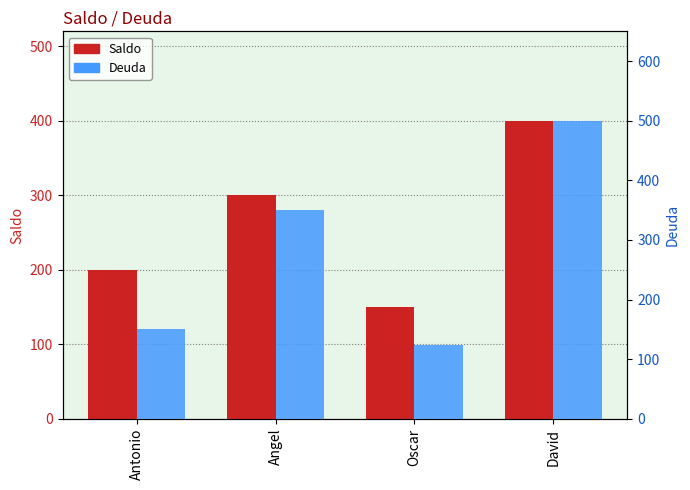

What is the average value of the Deuda series?

281